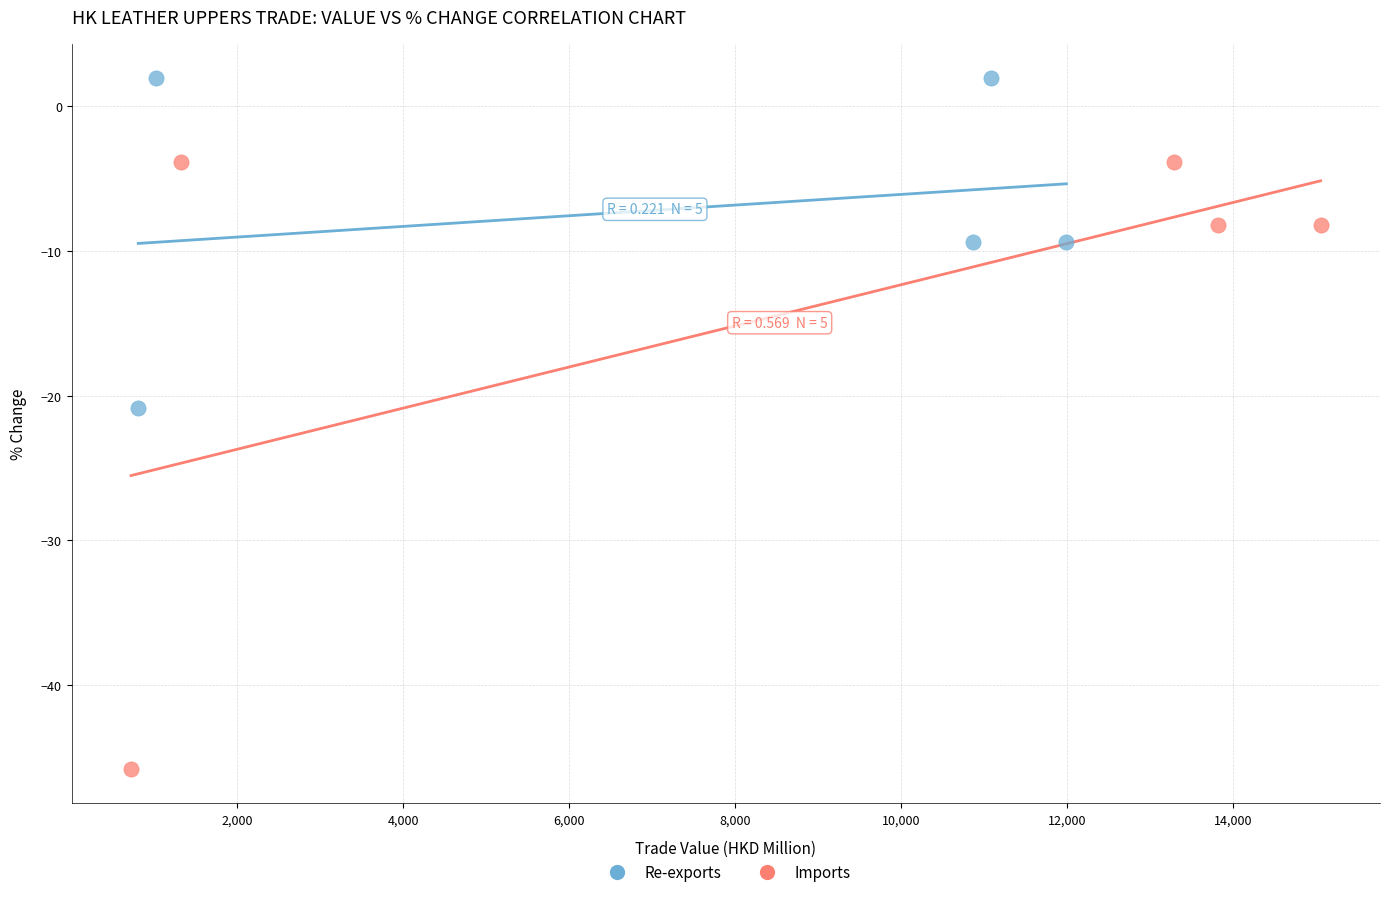

Which series contains the lowest Y value?

Imports